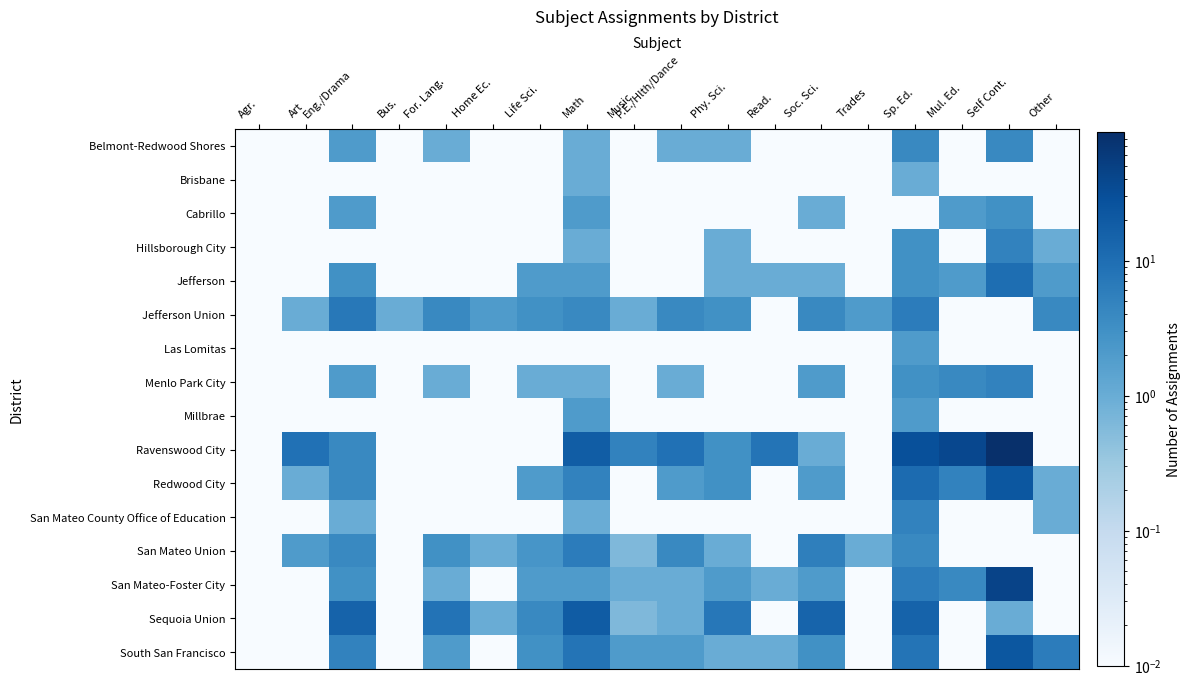

Which label corresponds to the smallest value in the chart?

Agr.